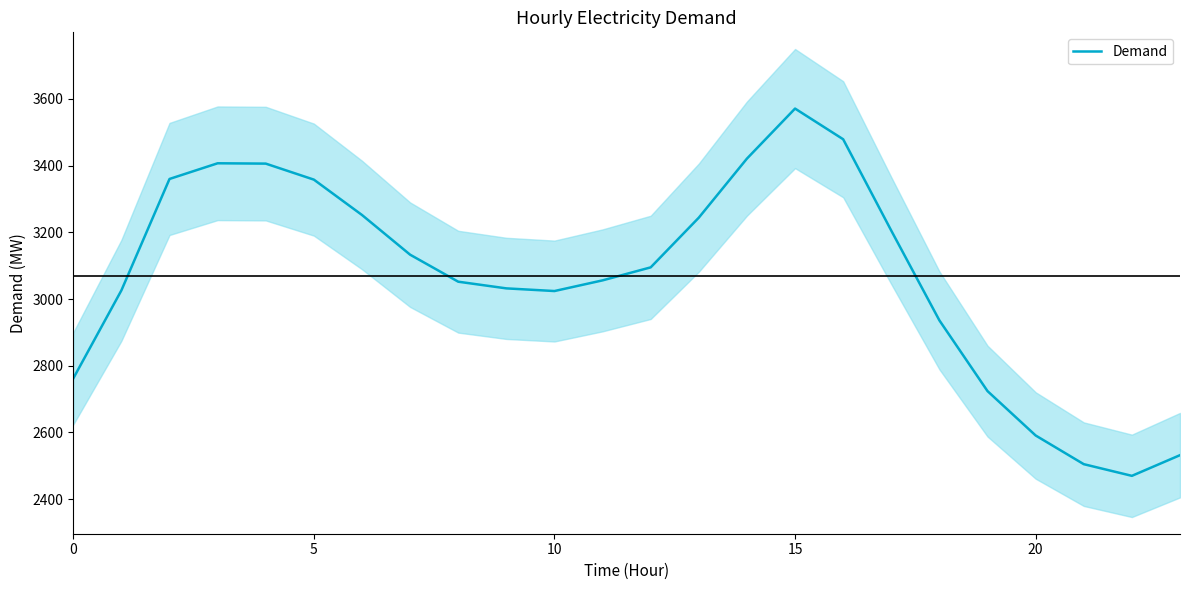

What is the maximum value shown in the chart?

3571